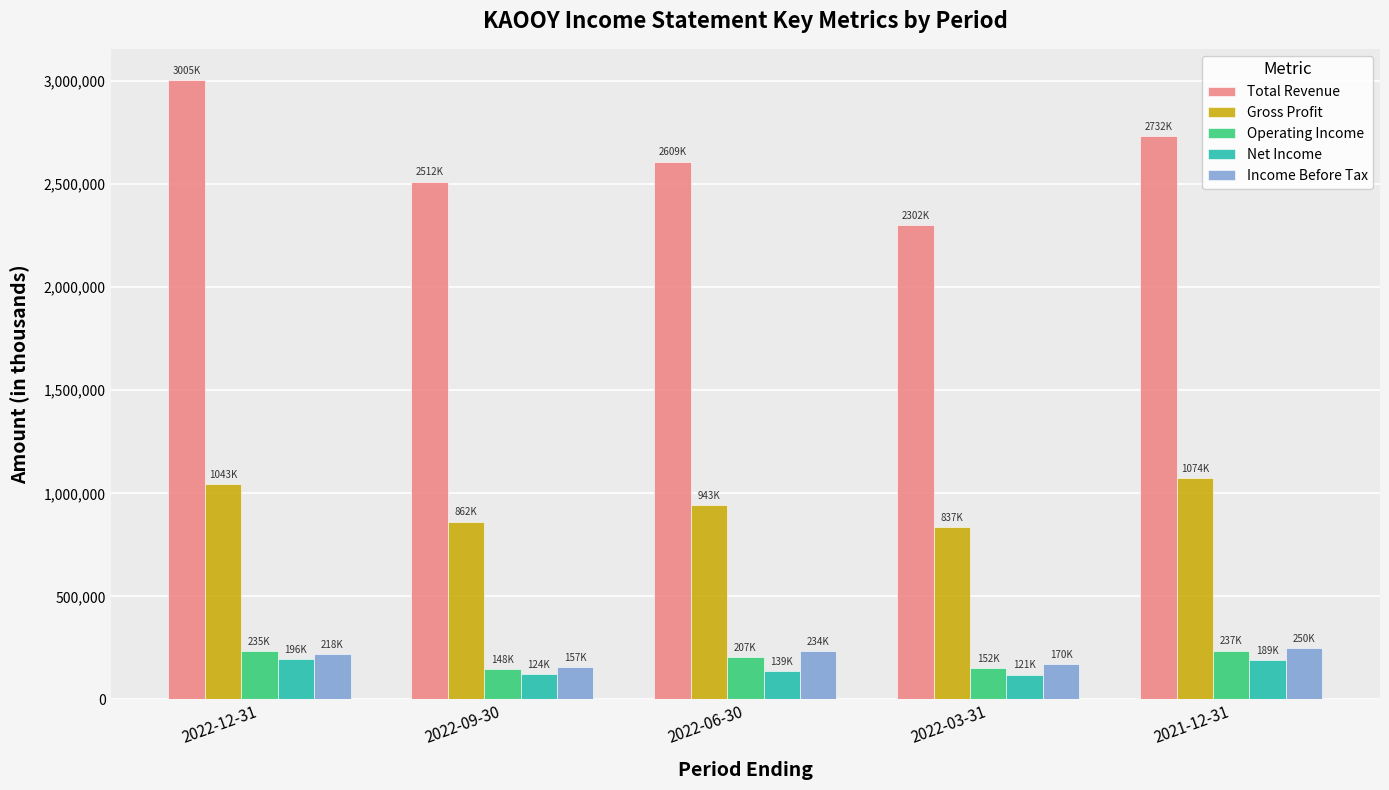

The Operating Income series shows 152400 at 2022-03-31. True or false?

True